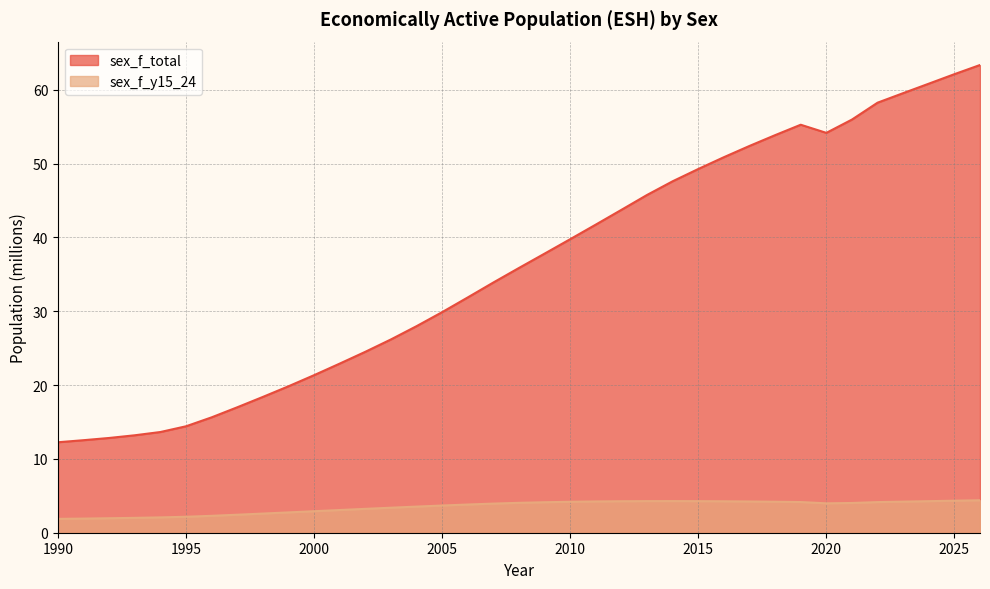

What is the spread (max minus min) of values at 2015?

45.0